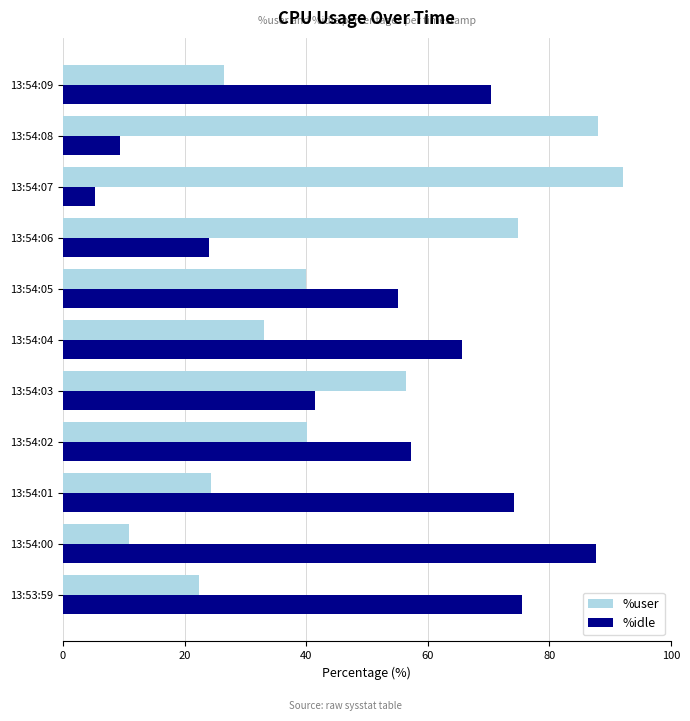

What is the approximate value of %user at 13:54:00?

10.9